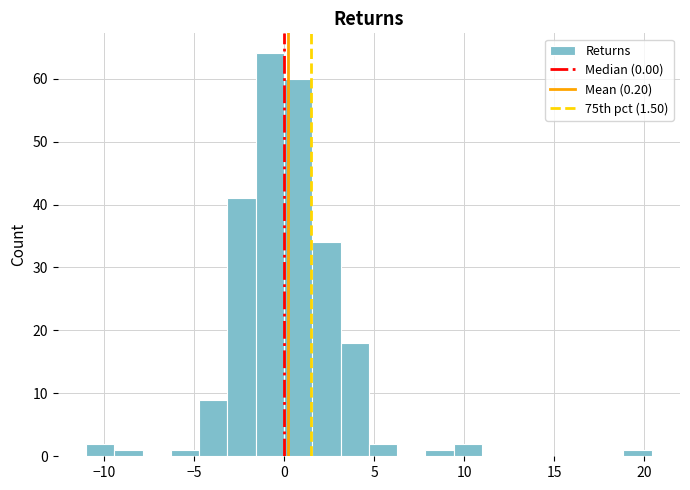

Read against the x-axis, roughly where is the centre of the tallest bar?

-1.0